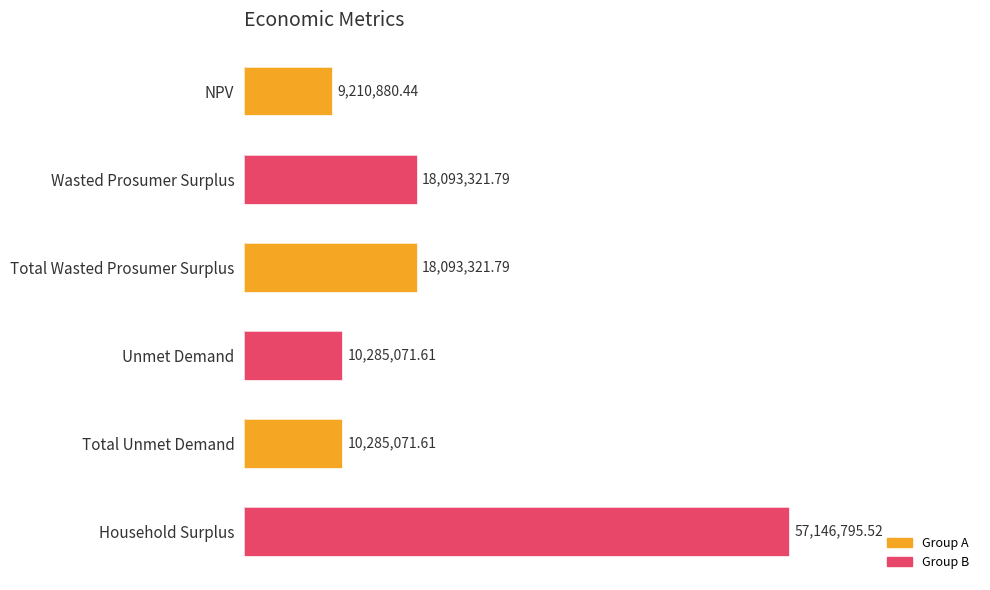

What is the average value?

20519077.1